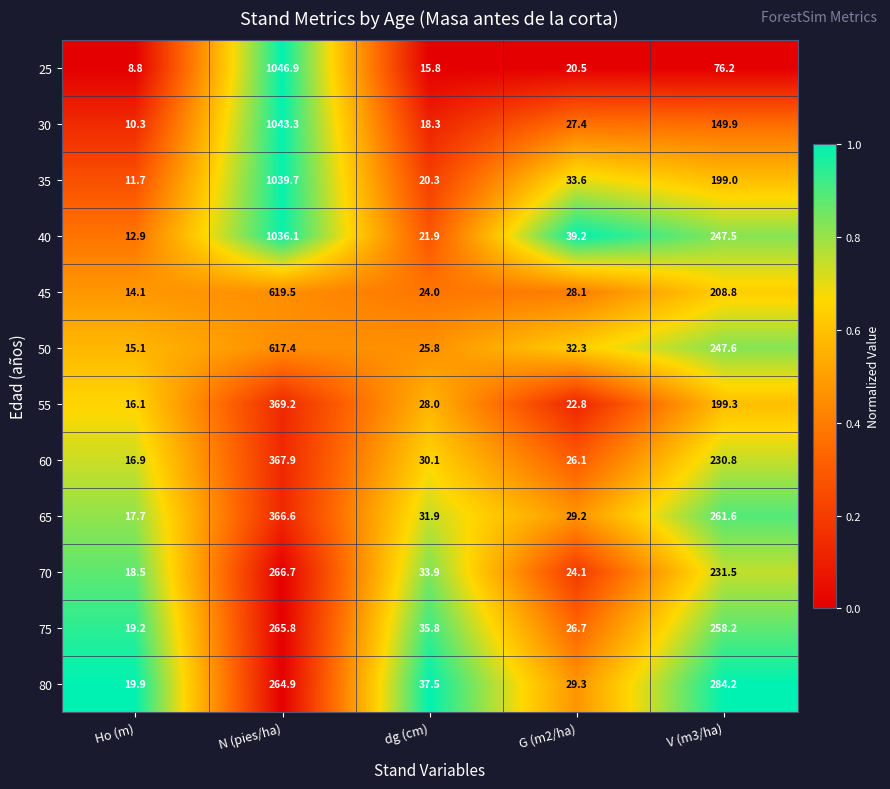

Which series changed the most between Ho (m) and G (m2/ha)?

40